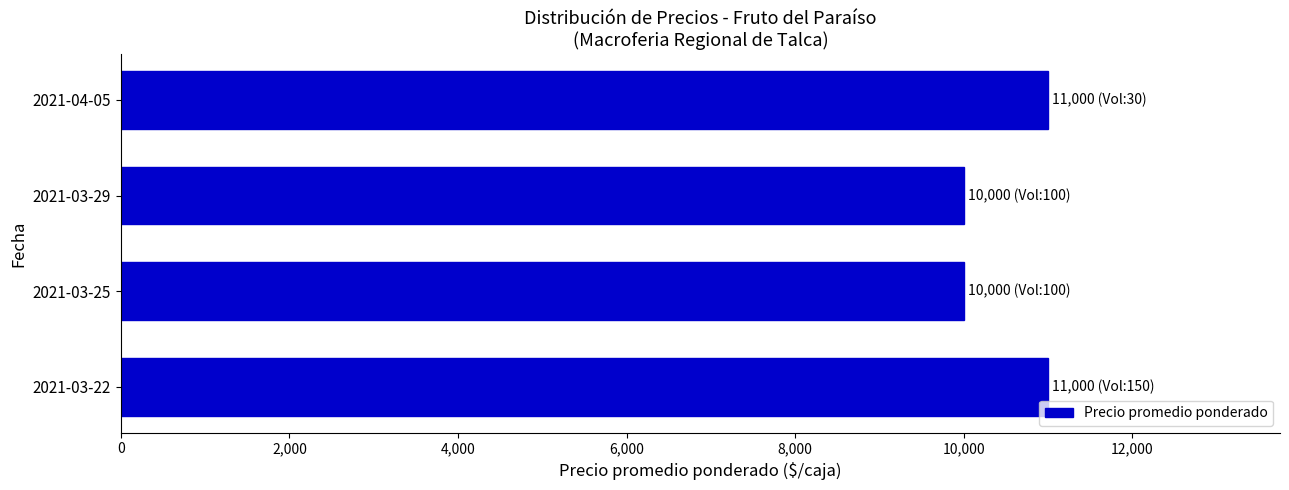

What is the average value?

10500